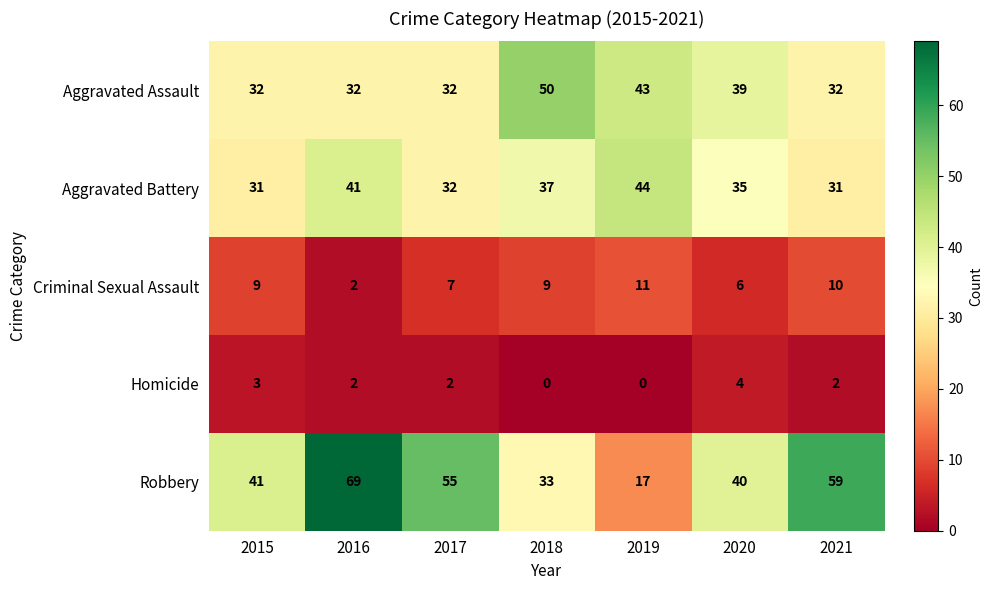

What is the difference between the highest and lowest values at 2016?

67